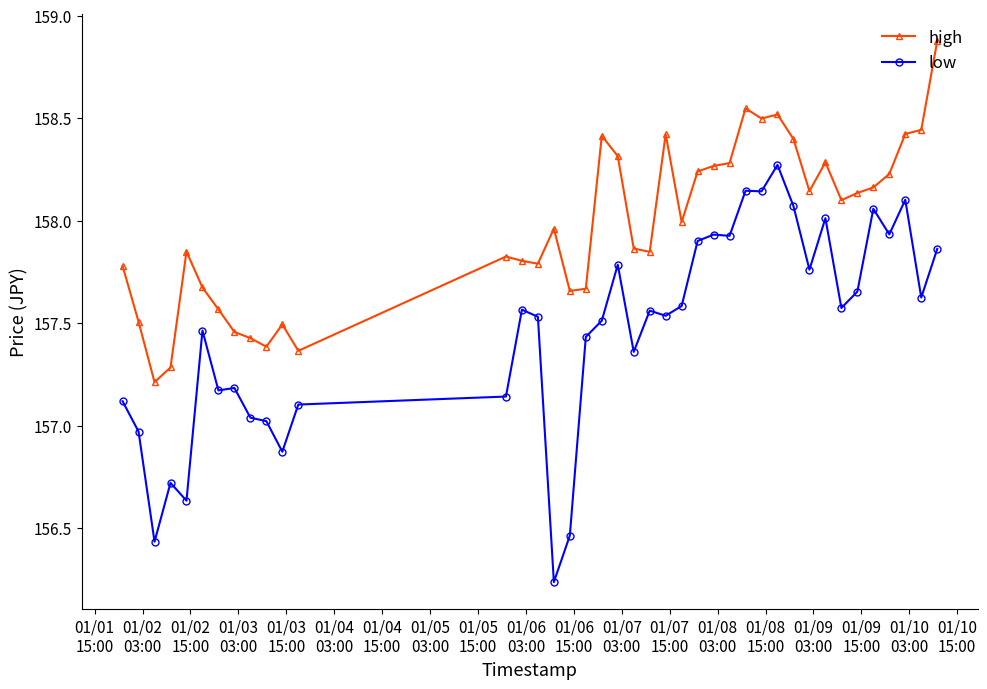

What is the value of the high point at the 40th from the left?

158.9